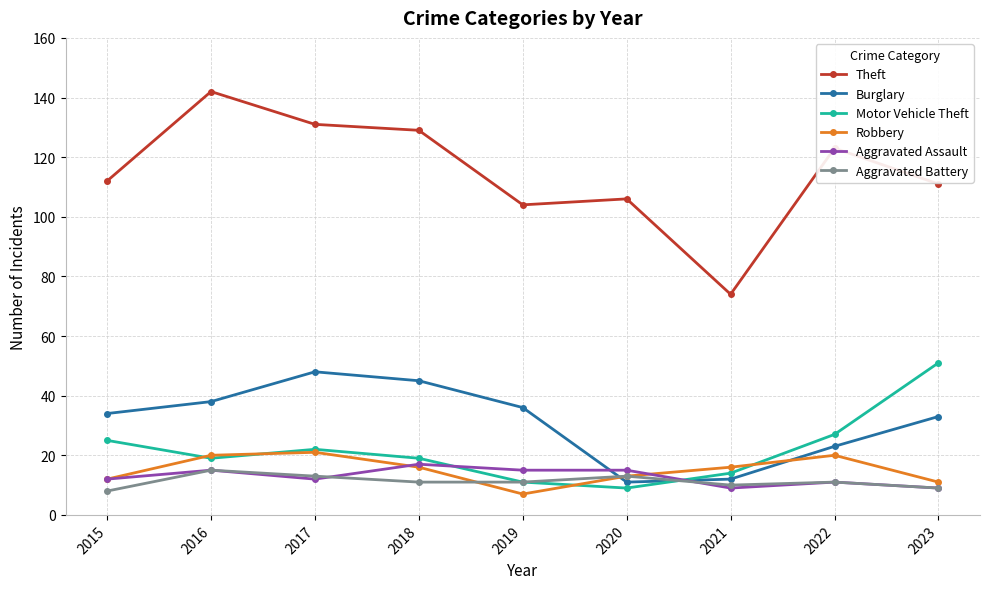

Is the value of Burglary at 2020 greater than the value of Aggravated Battery at 2017?

No